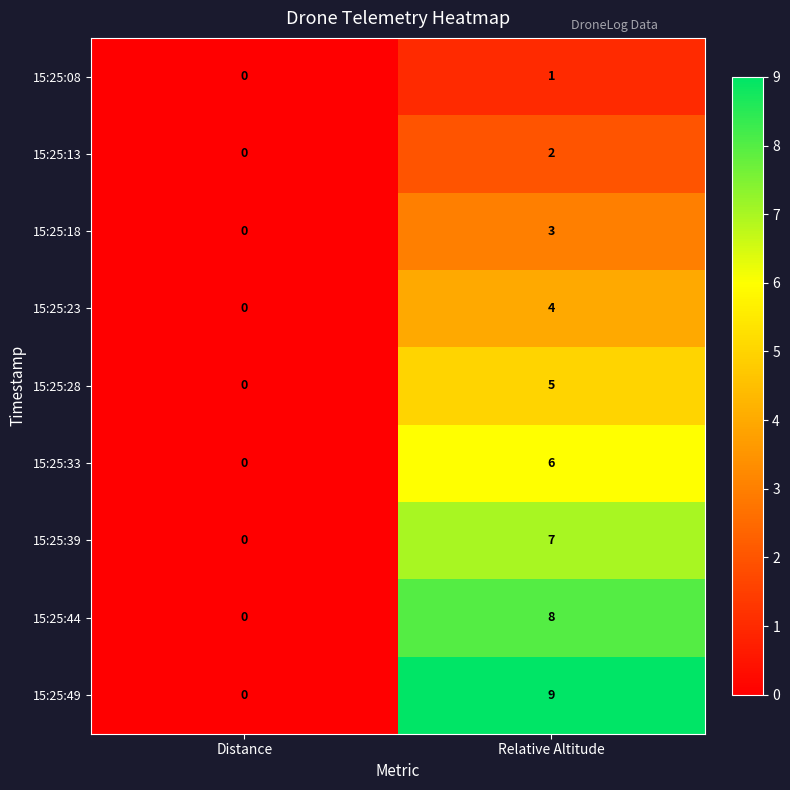

How many distinct data groups are displayed?

9